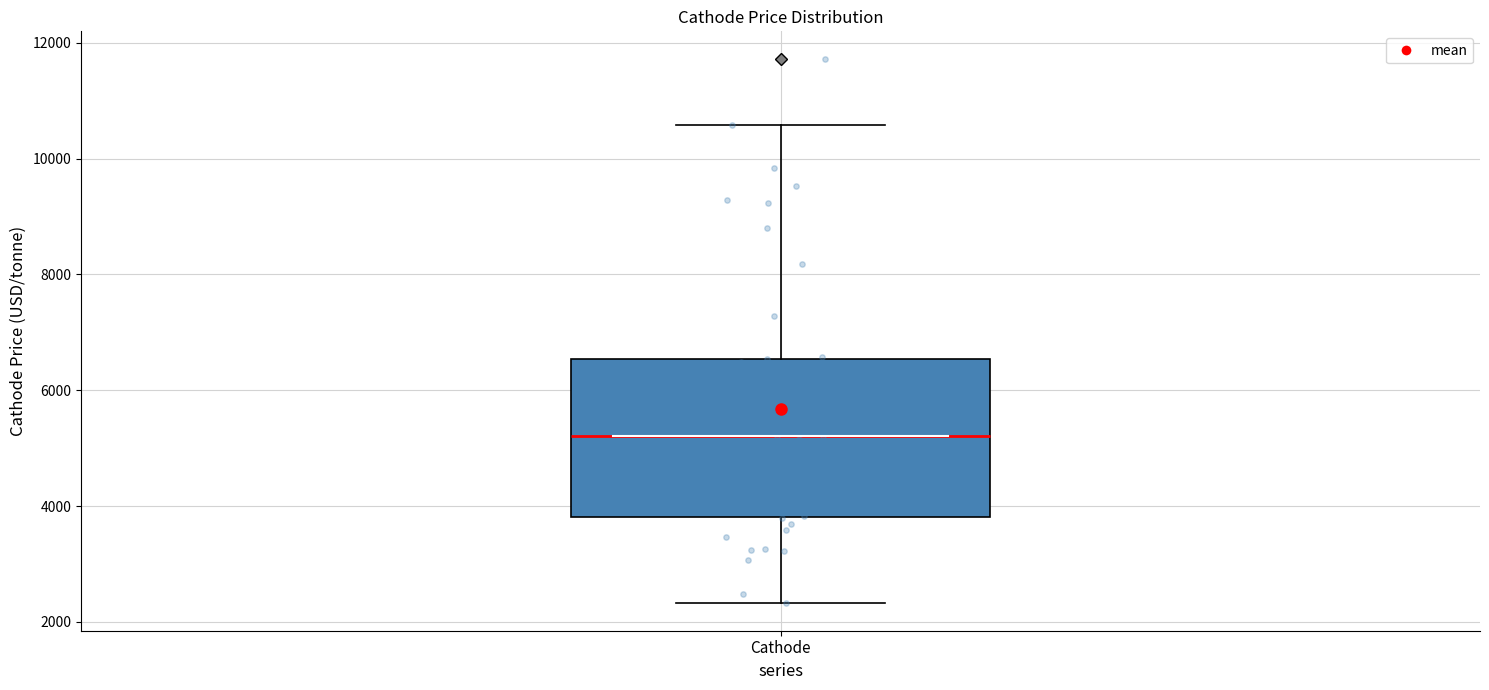

Read this box plot against the y-axis: the position of the median line, the range covered by the box, and the ends of both whiskers. The values are not printed on the chart, so give them approximately, as read against the axis.

median 5200, box 3800 to 6600, whiskers 2400 to 10600